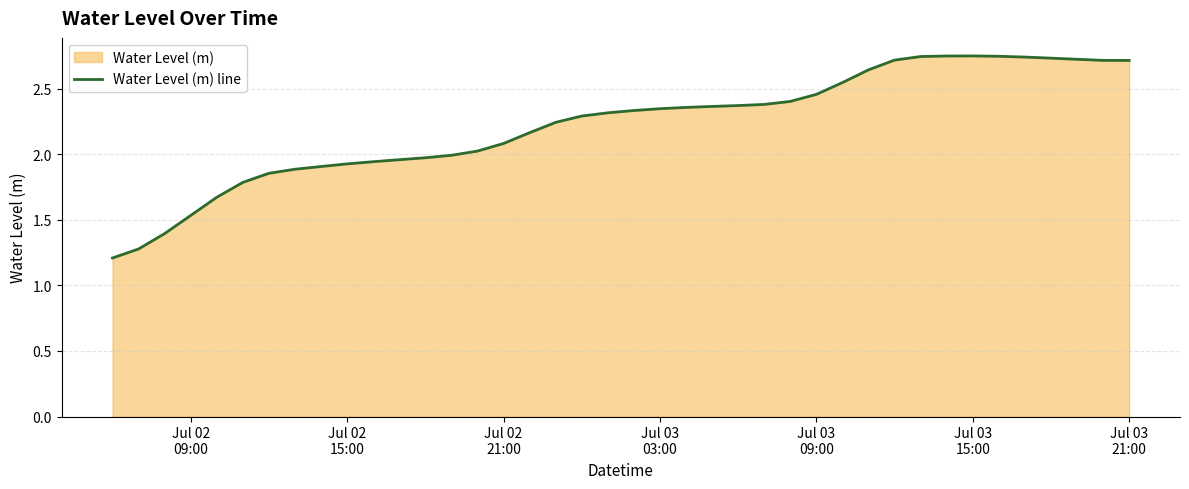

Does the chart have visible grid lines?

Yes